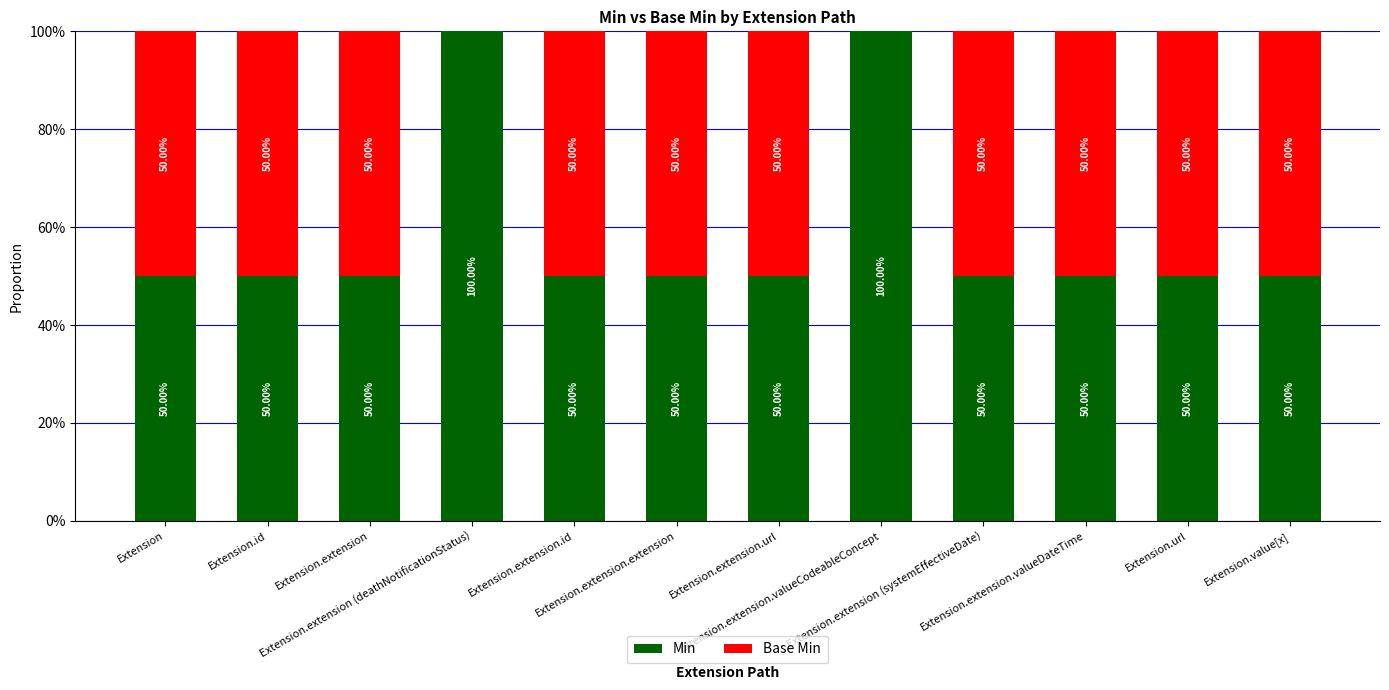

How many data points in Min are above 50?

2